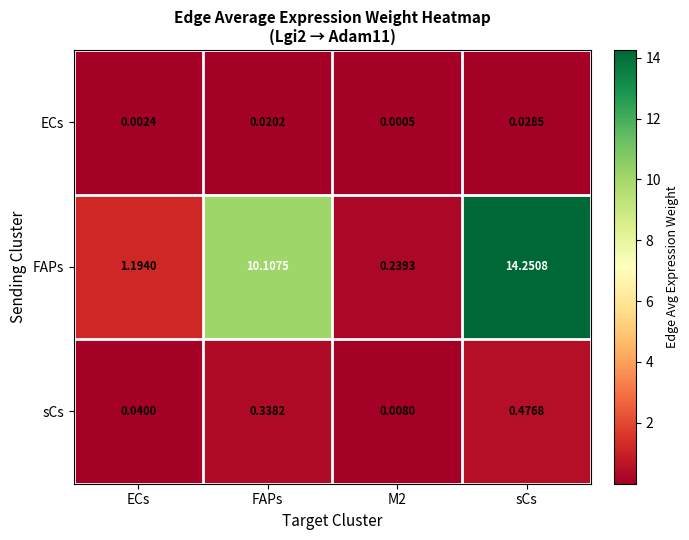

Is the value of FAPs at sCs greater than the value of ECs at M2?

Yes